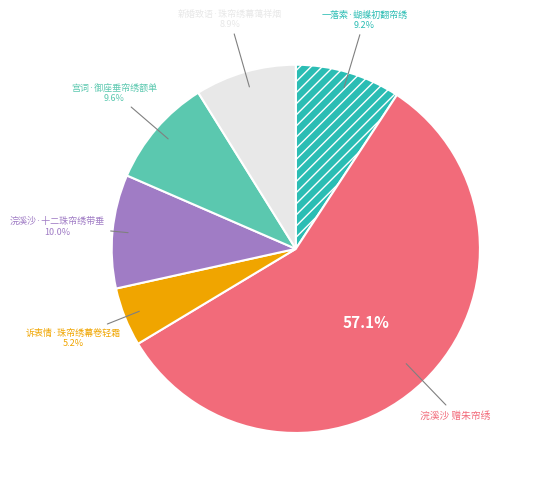

Does any single category account for the majority?

Yes